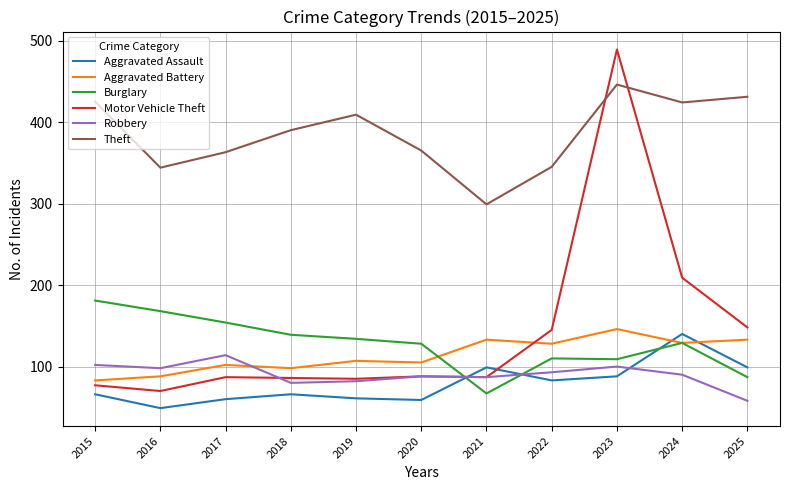

Which category has the highest value in the Robbery series?

2017